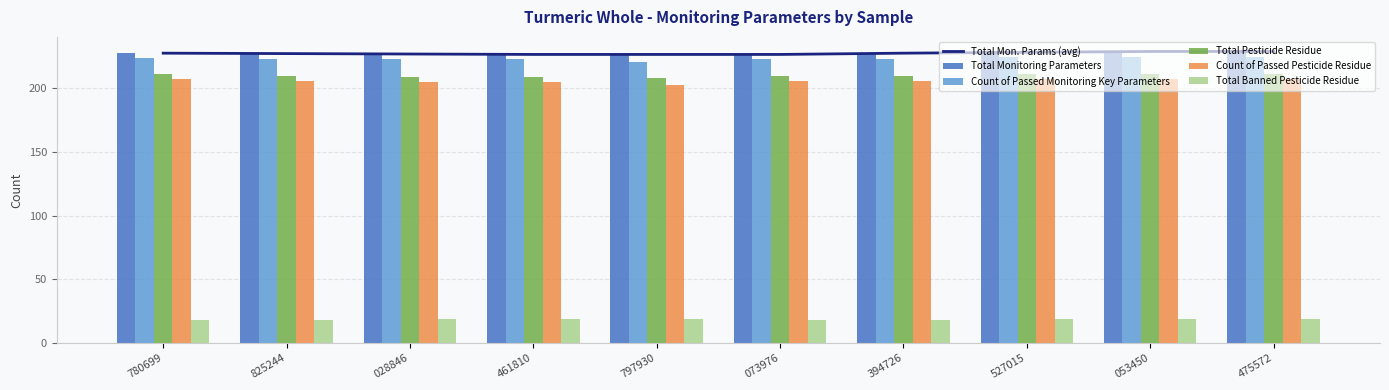

Are the bars grouped side by side (vs. stacked)?

Yes